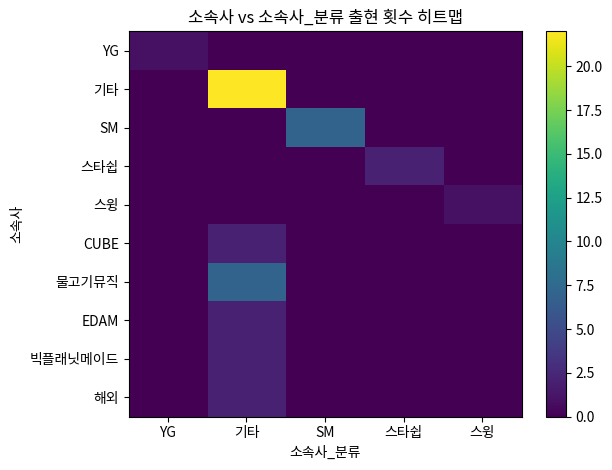

What is the total value across all series at 스타쉽?

2